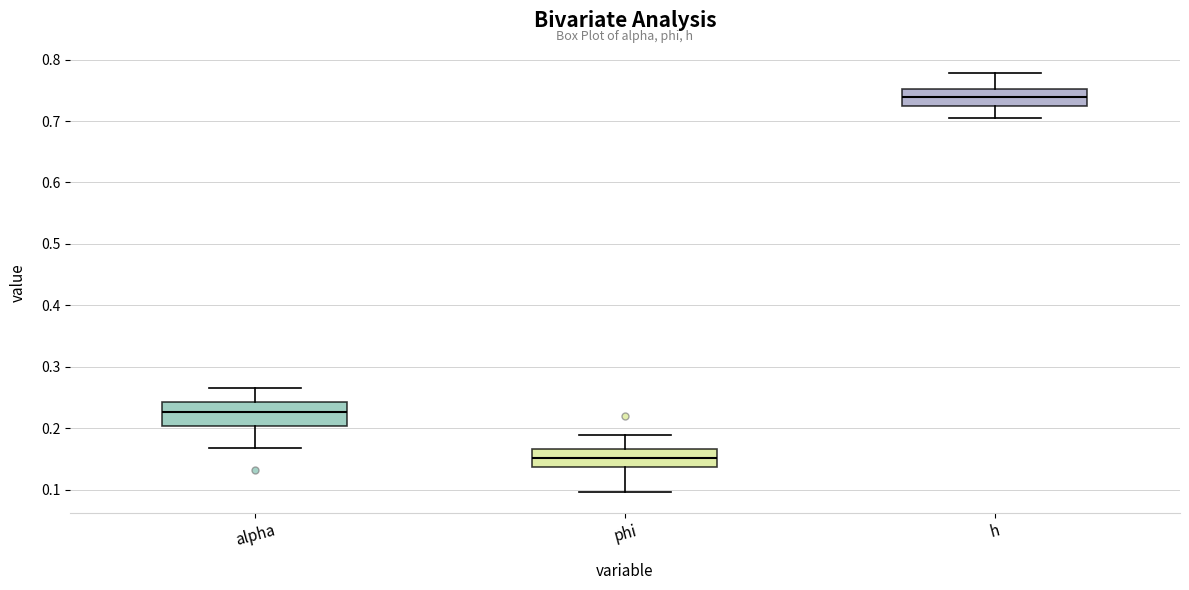

Where does the lower whisker of the box for phi end on the y-axis? The values are not printed on the chart, so give them approximately, as read against the axis.

0.10